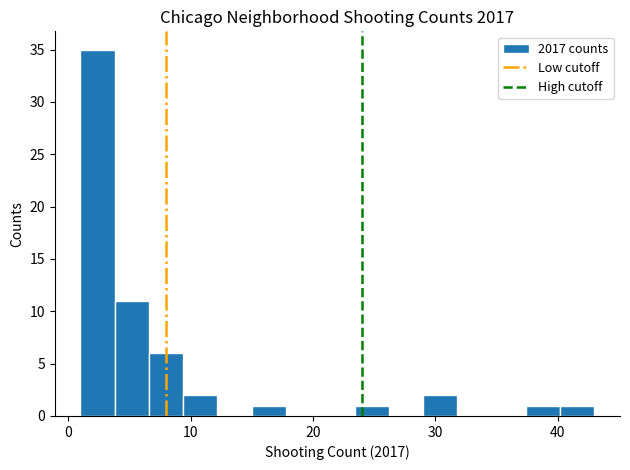

Around what value on the x-axis is the tallest bar? Give the approximate position of its centre, as read against the axis.

2